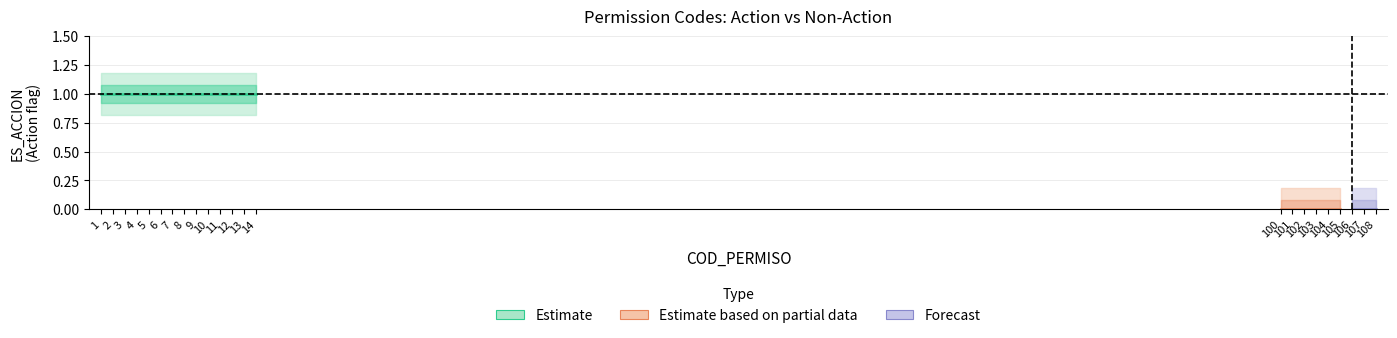

Which category has the lowest value across all series?

100